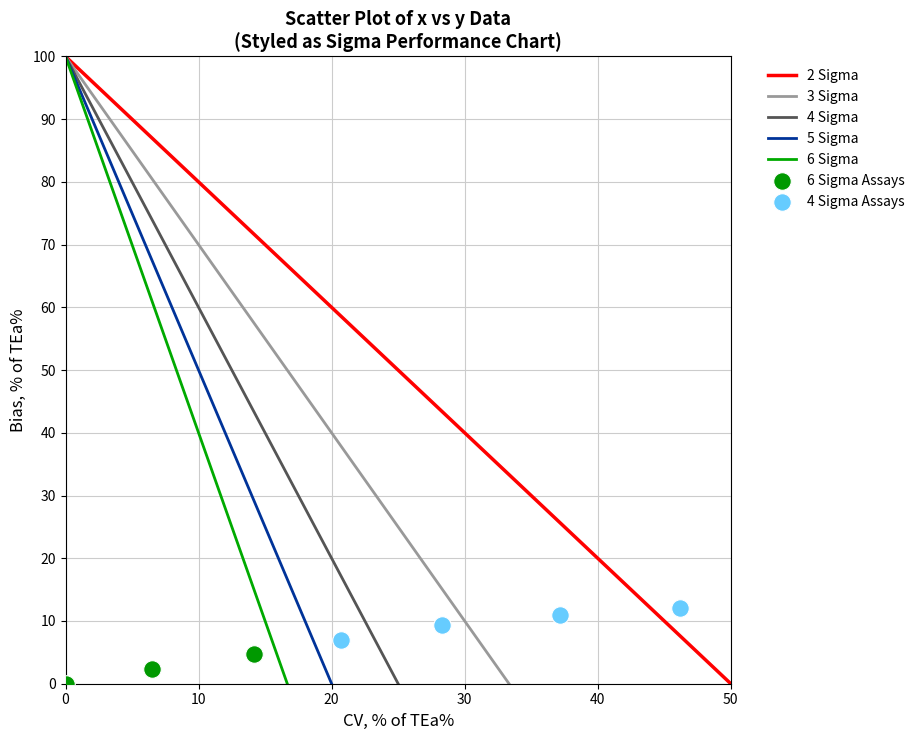

Which series reaches the maximum Y coordinate?

4 Sigma Assays